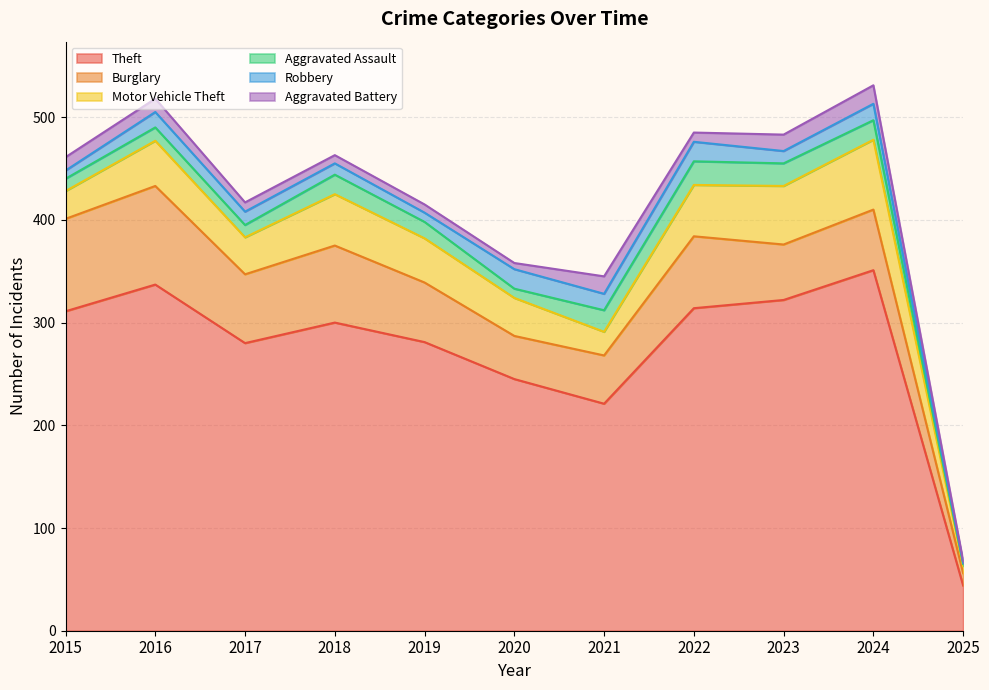

Reading left to right, transcribe all the data shown in this chart.

Theft: 311	337	280	300	281	245	221	314	322	351	44
Burglary: 90	96	67	75	58	42	47	70	54	59	12
Motor Vehicle Theft: 27	44	36	50	43	37	23	50	57	68	7
Aggravated Assault: 12	13	12	19	16	9	21	23	22	19	2
Robbery: 8	15	13	11	9	19	16	19	12	16	1
Aggravated Battery: 13	13	9	8	8	6	17	9	16	18	2